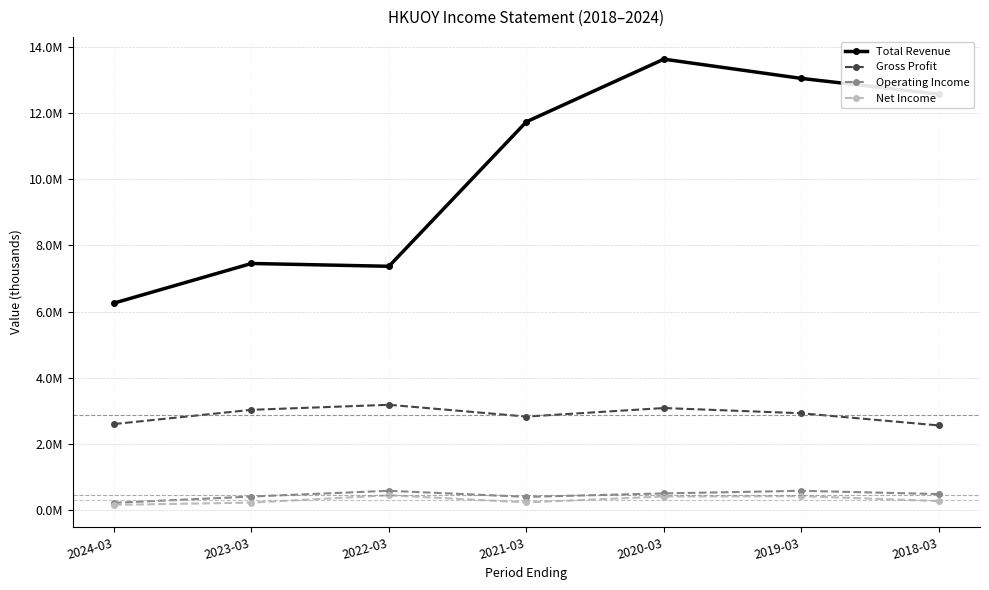

What is the smallest value displayed?

164800